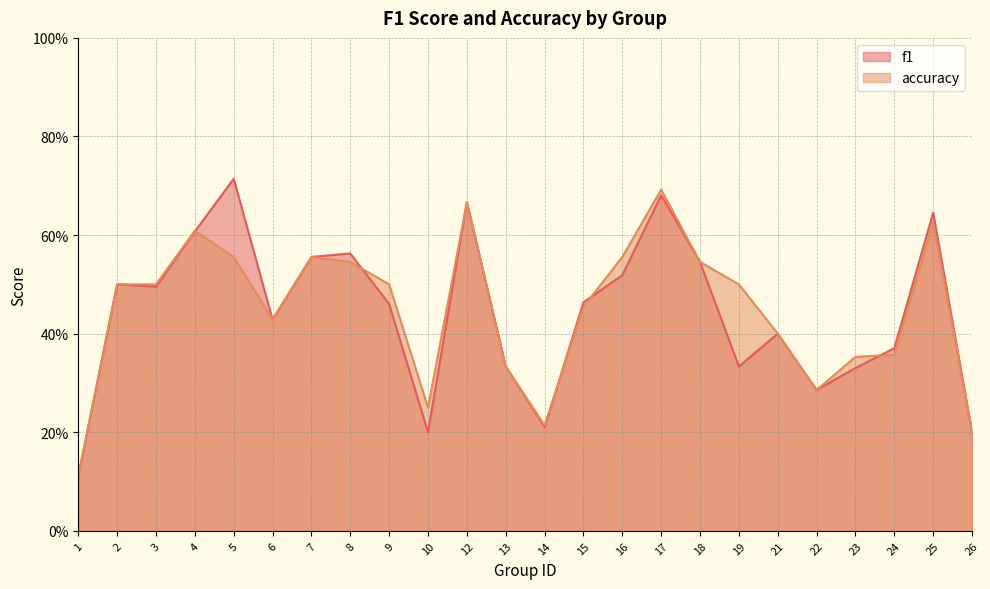

Count the accuracy values in the range 0 to 1.

24